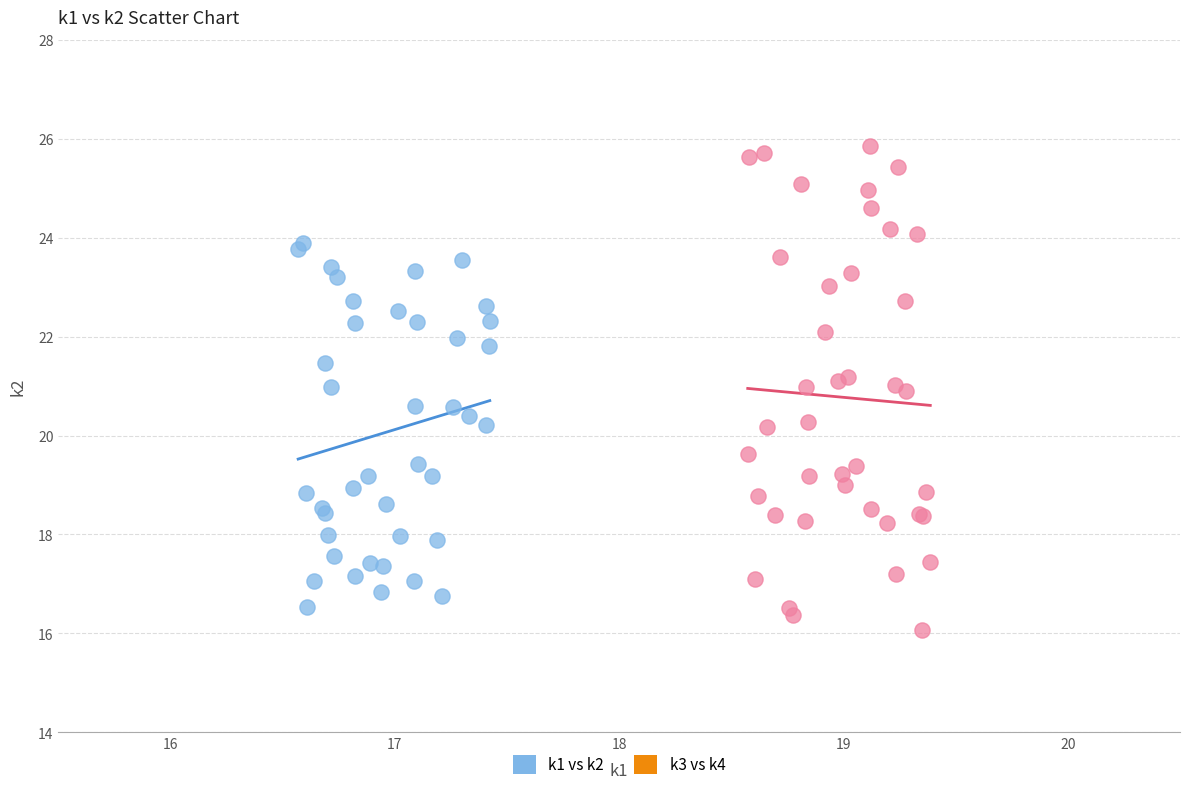

Which series has the largest Y range (max minus min)?

k3 vs k4